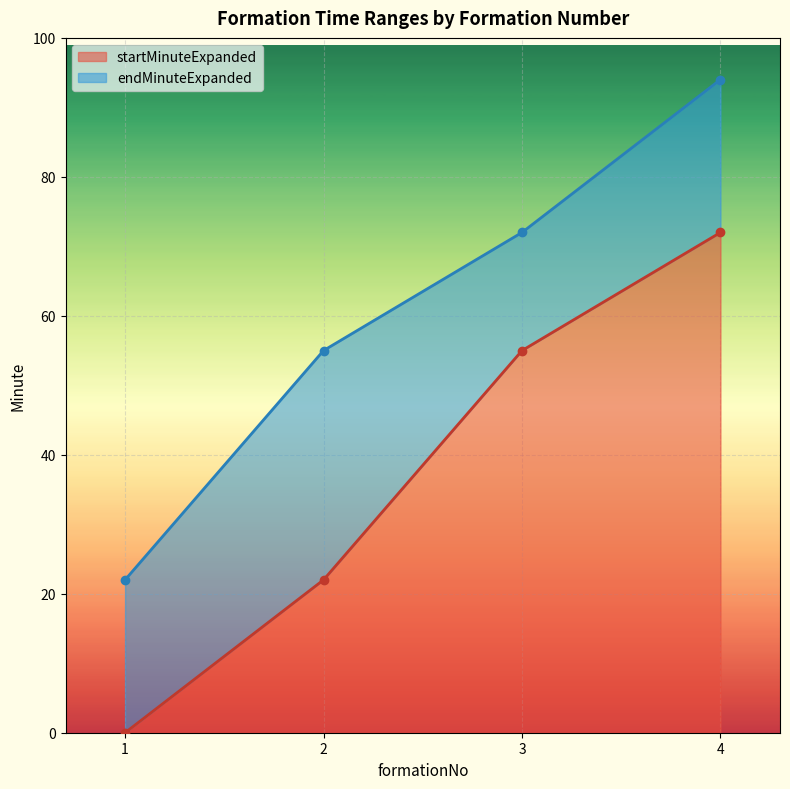

What is the approximate value of endMinuteExpanded at 3, to the nearest 5?

70